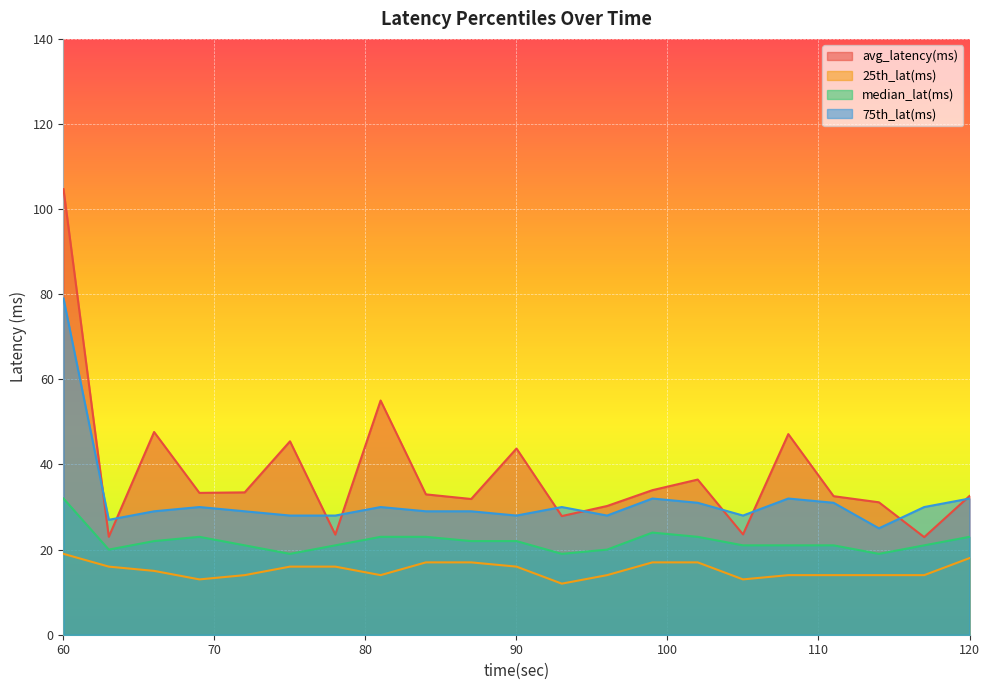

Between 72 and 102, which series saw the biggest shift?

avg_latency(ms)